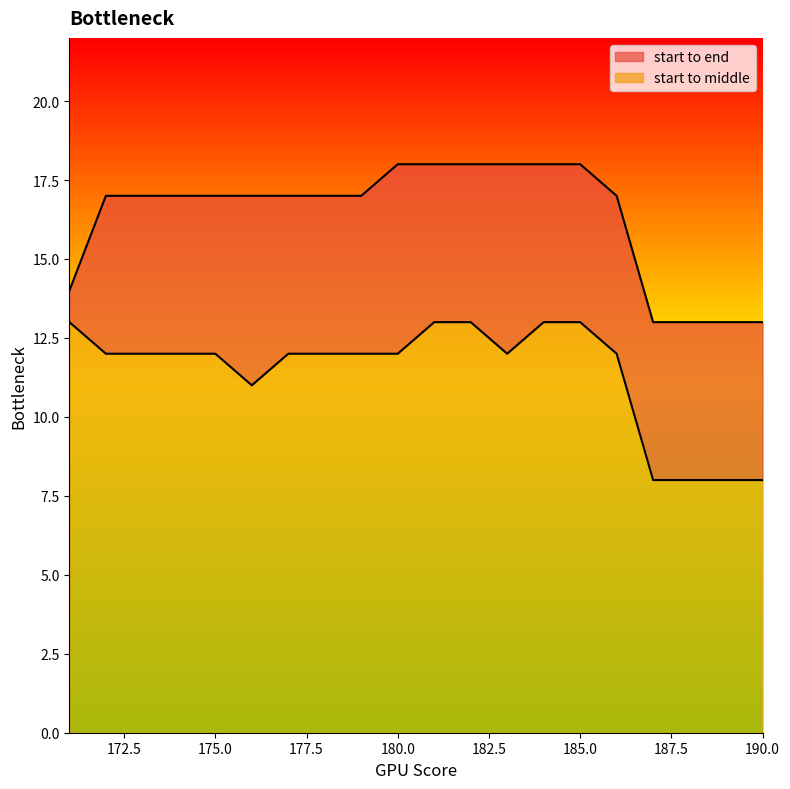

Which series has the largest range (max minus min)?

start to middle